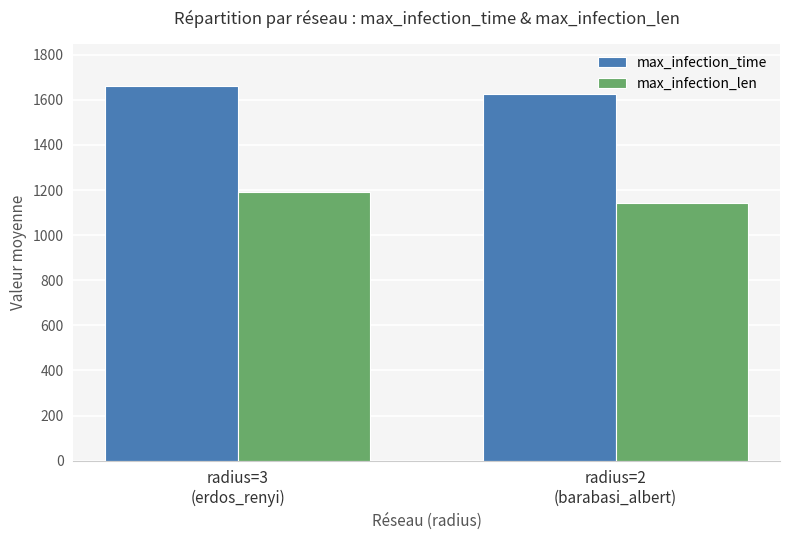

List the labels in order of max_infection_len value, smallest first.

radius=2
(barabasi_albert), radius=3
(erdos_renyi)